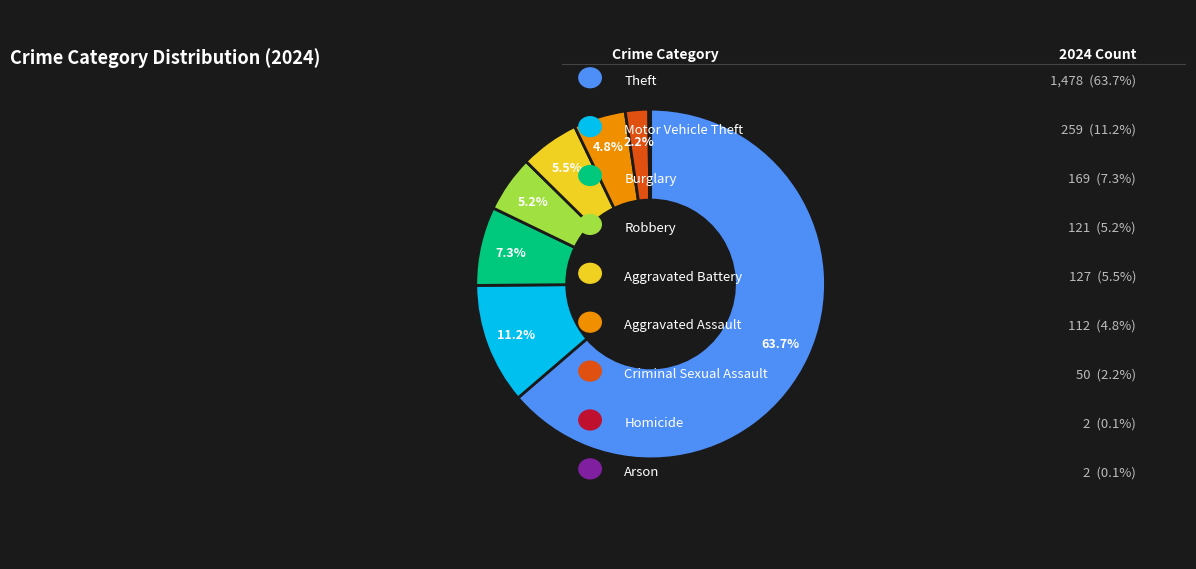

To the nearest percent, what is the difference between the largest and smallest slice percentages?

64%